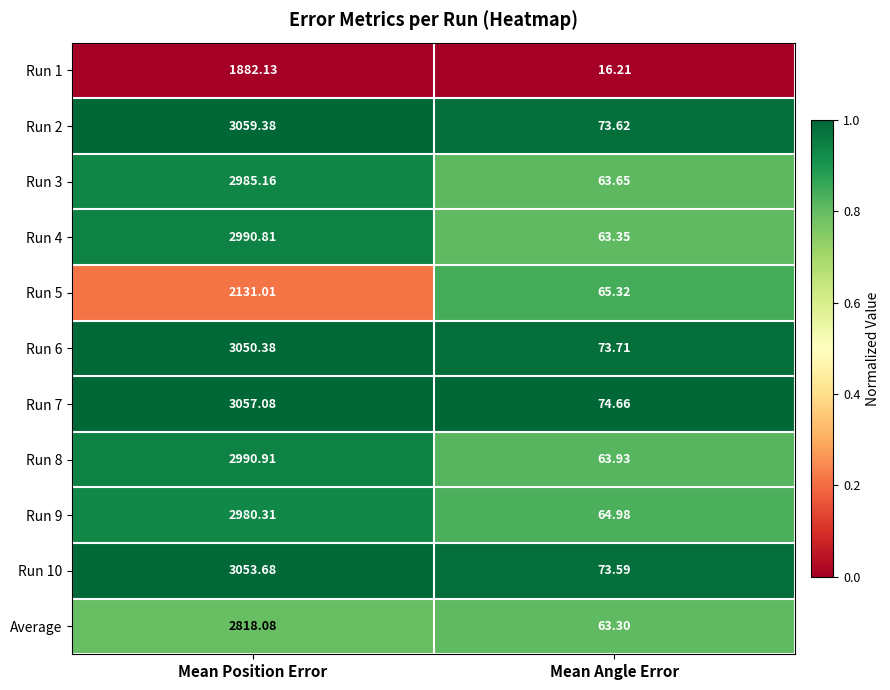

What is the total value across all series at Mean Angle Error?

696.3